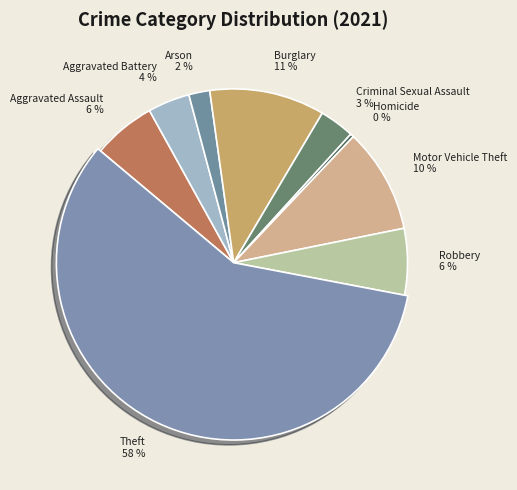

Which has a higher value, Aggravated Assault or Arson?

Aggravated Assault